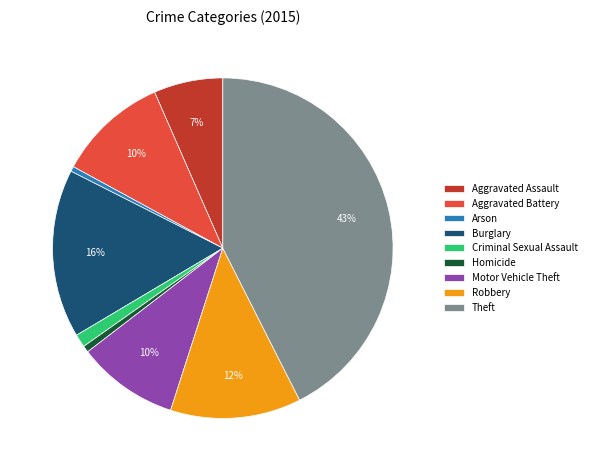

Is it true that Burglary is 26% of the pie?

False